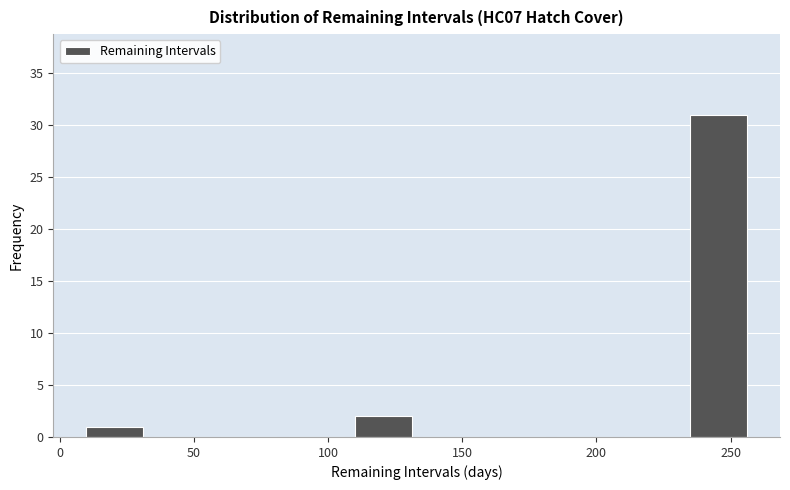

Reading left to right, list every bar in this chart as the range it spans on the x-axis followed by its height. Neither the bar edges nor the heights are printed on the chart, so give them approximately, as read against the axes.

8 to 33: 1
33 to 58: 0
58 to 83: 0
83 to 108: 0
108 to 133: 2
133 to 158: 0
158 to 183: 0
183 to 208: 0
208 to 233: 0
233 to 258: 31